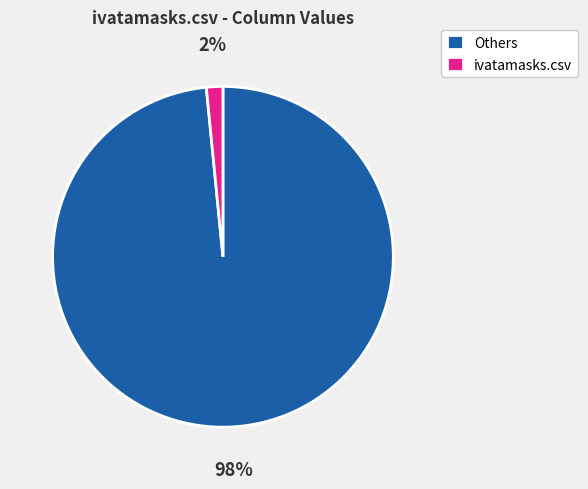

To the nearest percent, what is the average slice percentage?

50%